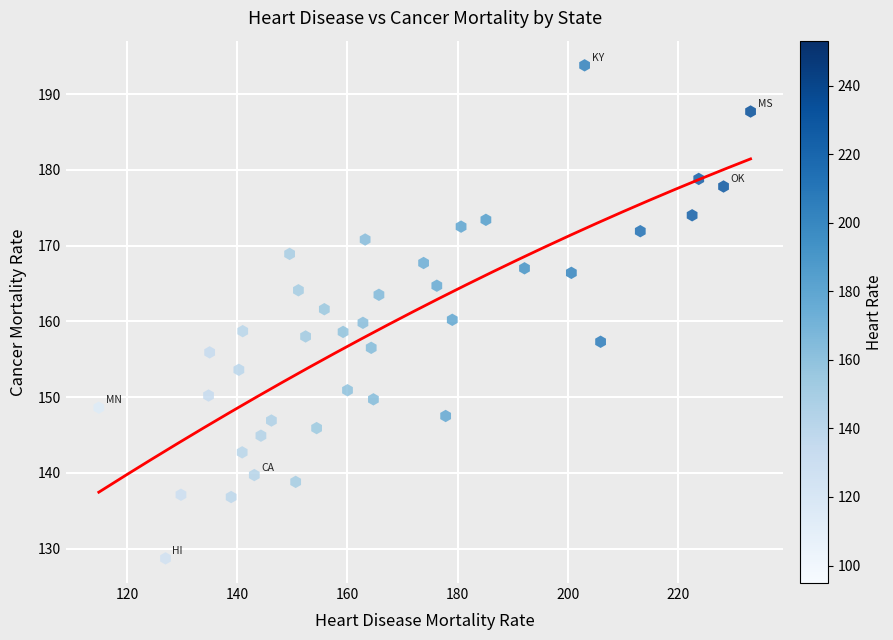

What is the range of X values (max minus min)?

118.2